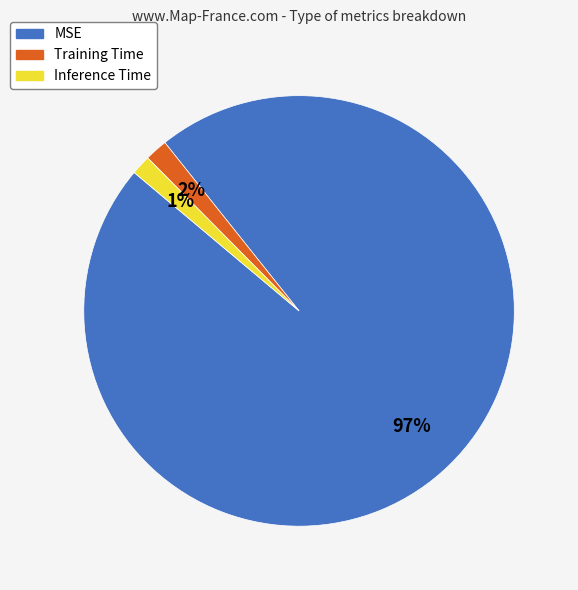

How many segments does this pie chart have?

3